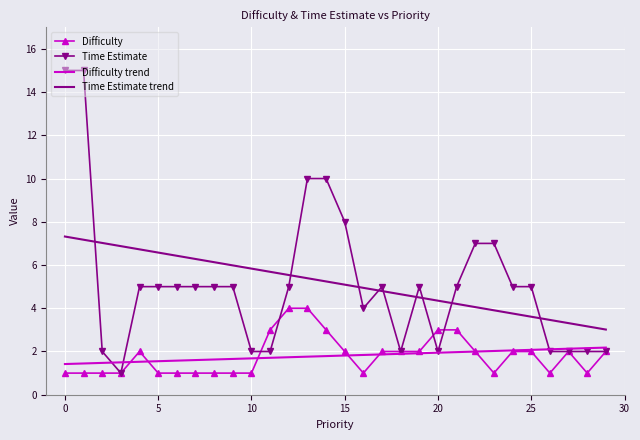

What is the average value of the Time Estimate trend series?

5.2